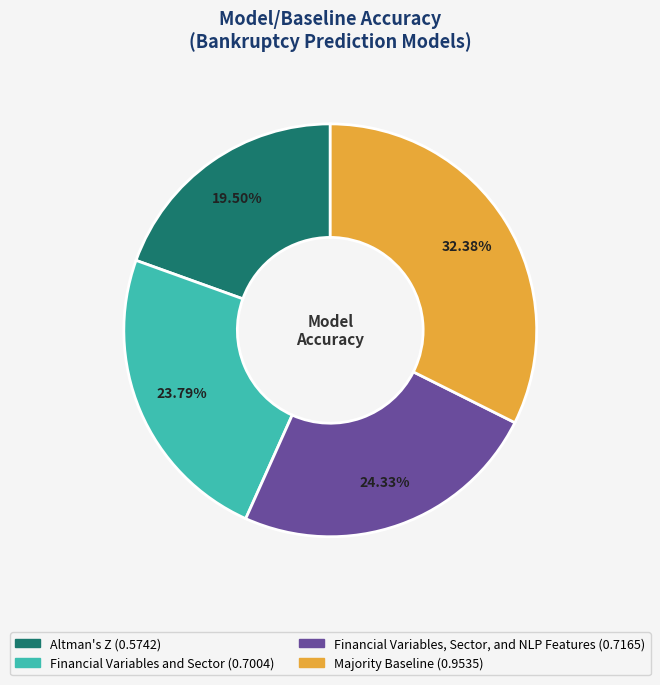

Which slice is the largest?

Majority Baseline